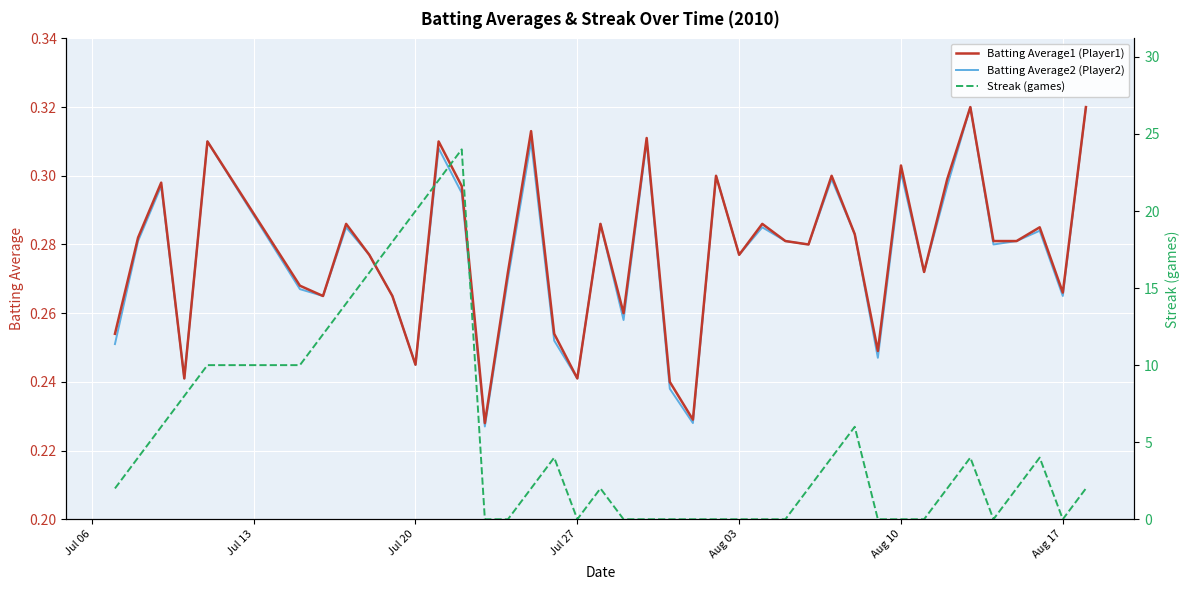

Which series has the largest total across all categories?

Streak (games)